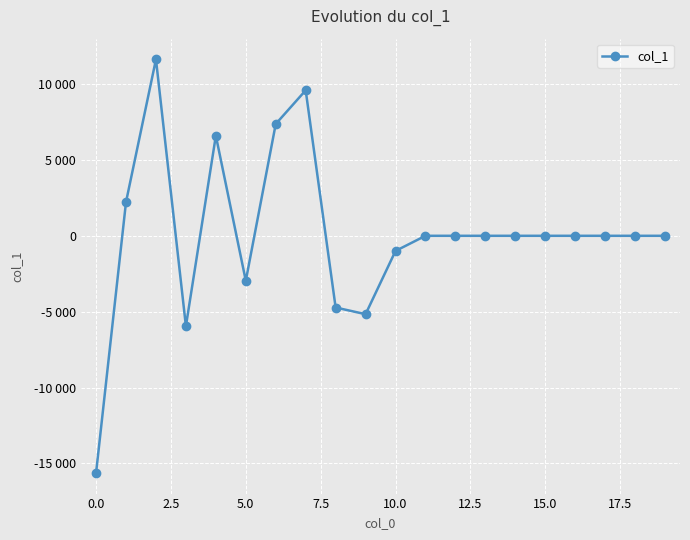

Reading right to left, extract all data points from this chart.

0.0	0.0	0.0	0.0	0.0	0.0	0.0	0.0	0.0	-997.9	-5167.0	-4725.7	9588.8	7368.7	-2963.2	6595.2	-5954.8	11629.2	2226.7	-15626.9